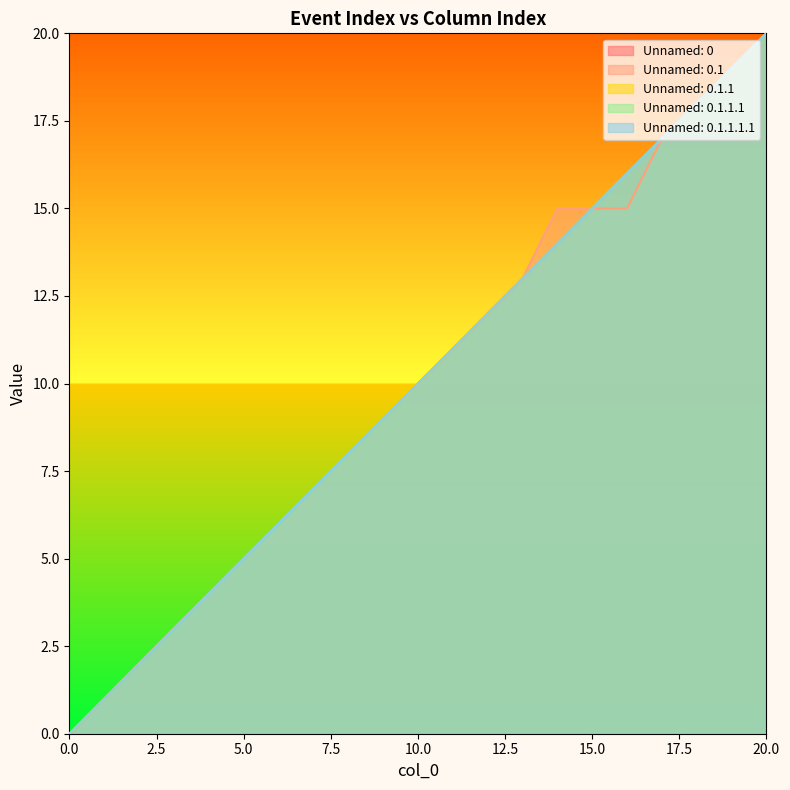

What is the difference between the maximum and minimum values in the Unnamed: 0.1.1.1.1 series?

20